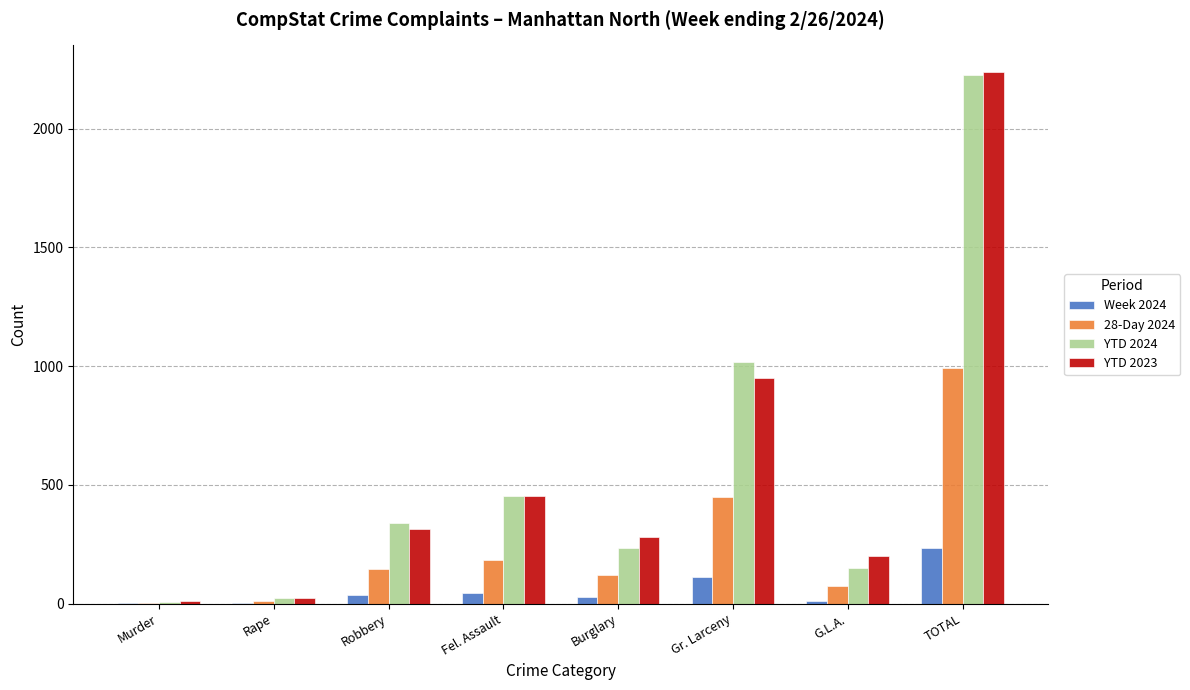

What is the average value of the Week 2024 series?

59